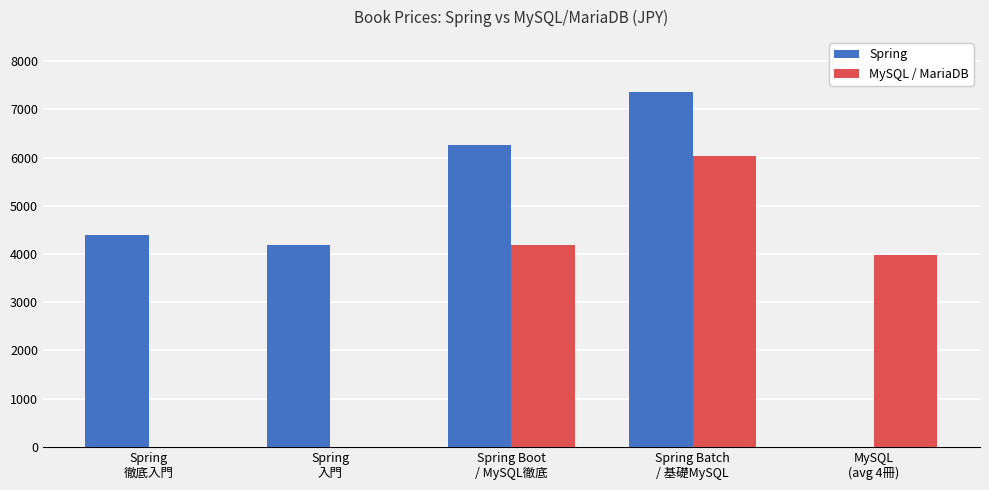

How many groups of bars are there?

5